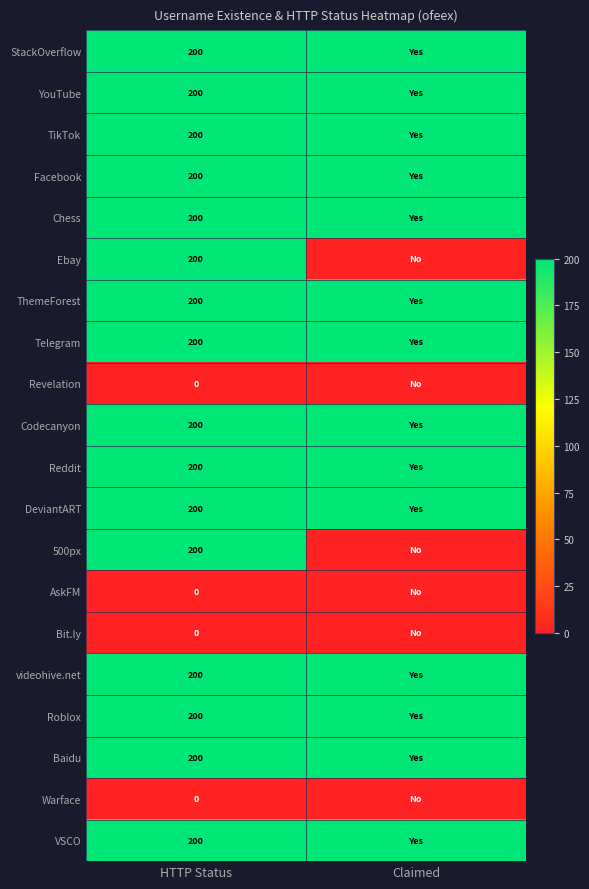

Which label corresponds to the smallest value in the chart?

Claimed